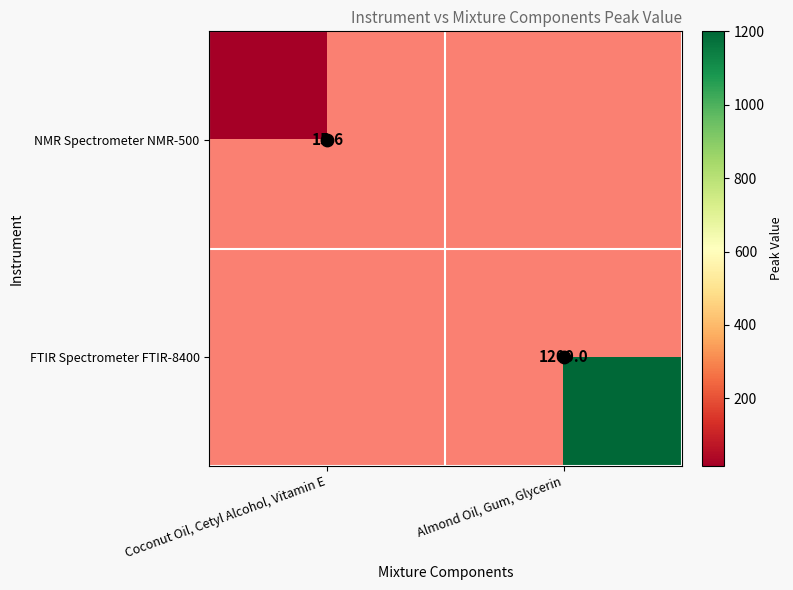

The NMR Spectrometer NMR-500 series shows 8.6 at Coconut Oil, Cetyl Alcohol, Vitamin E. True or false?

False